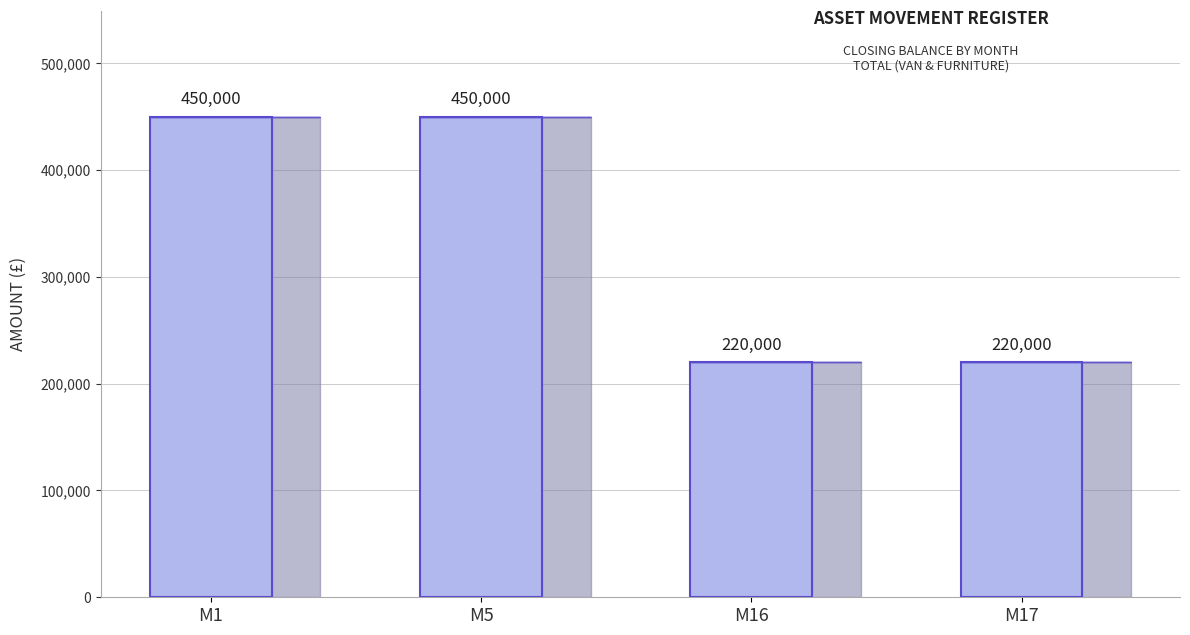

What is the difference between the second highest and second lowest values?

230000